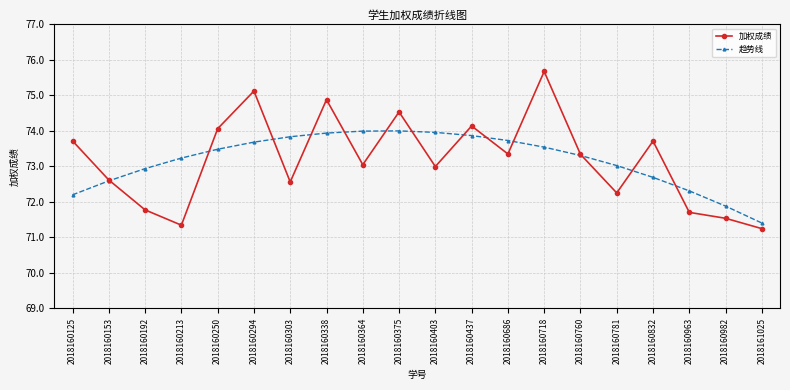

At which category is the sum across all series the highest?

2018160718